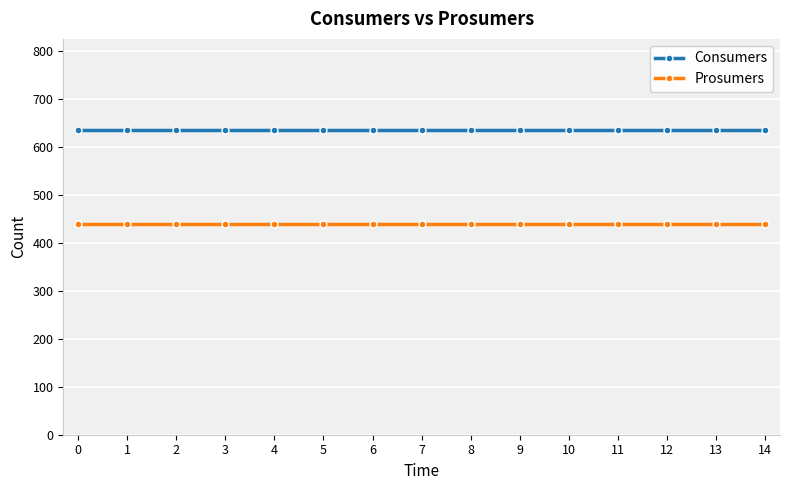

What is the value of the Consumers point at the 3rd from the left?

635